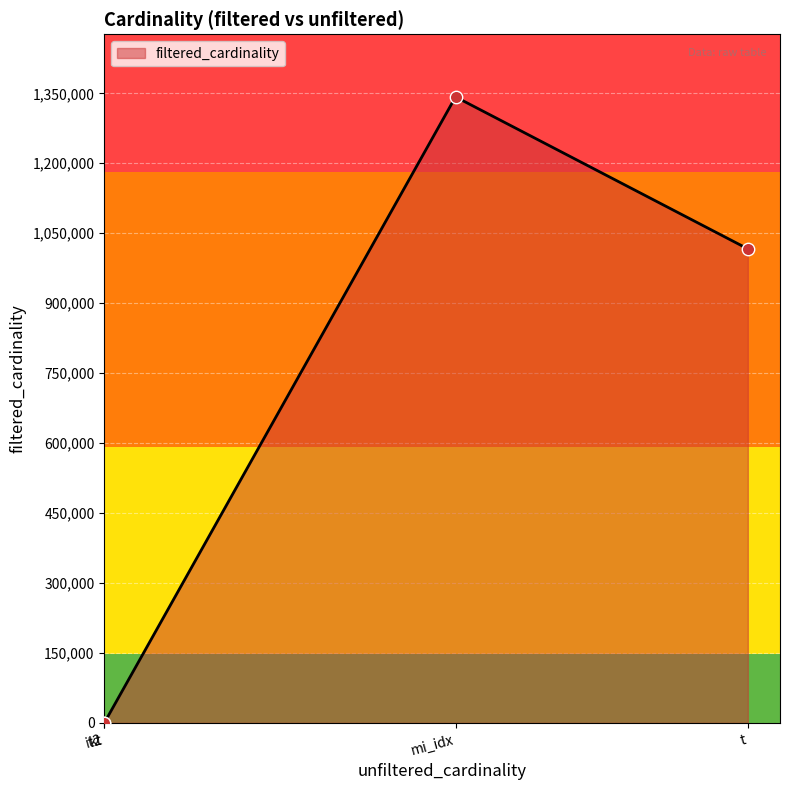

What is the ratio of the value at t to the value at kt?

508230.0